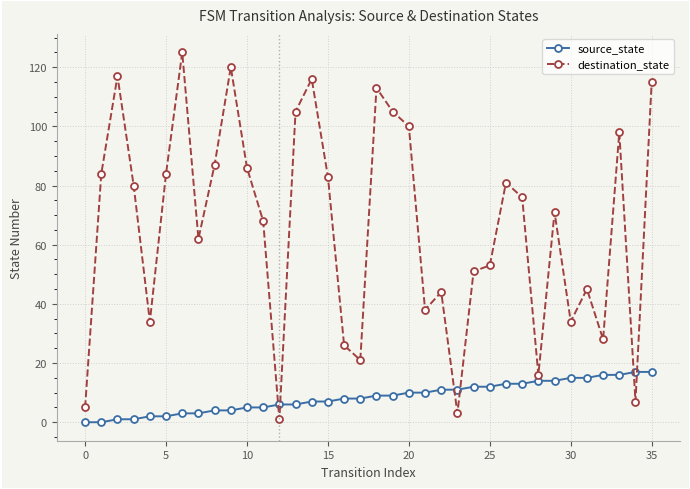

Which series has the widest spread of values?

destination_state